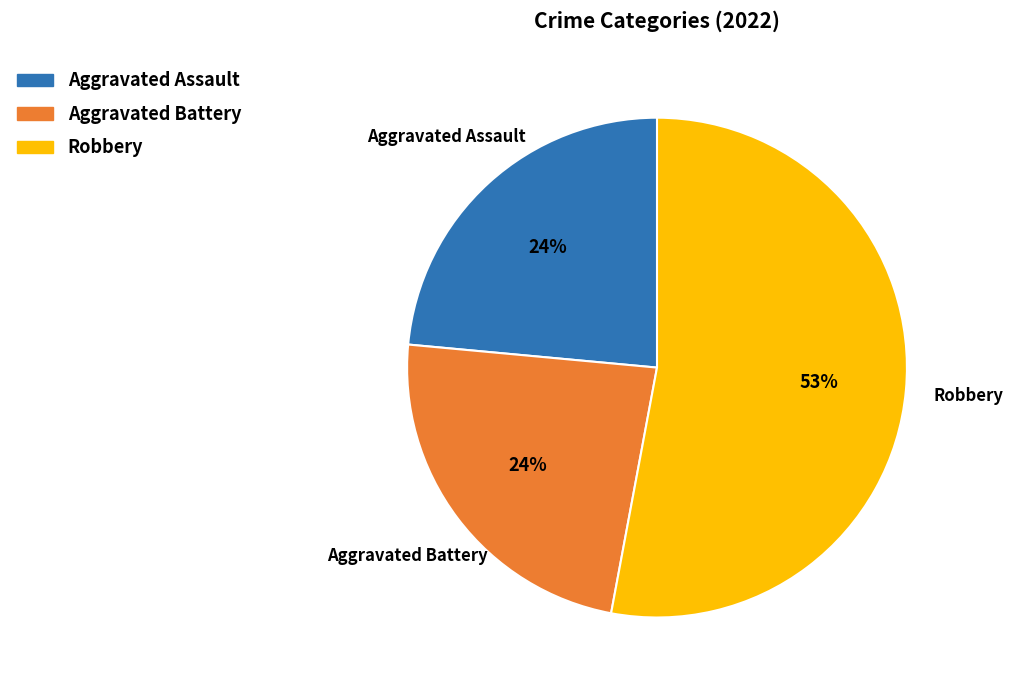

Does Robbery represent more than half of the total?

Yes